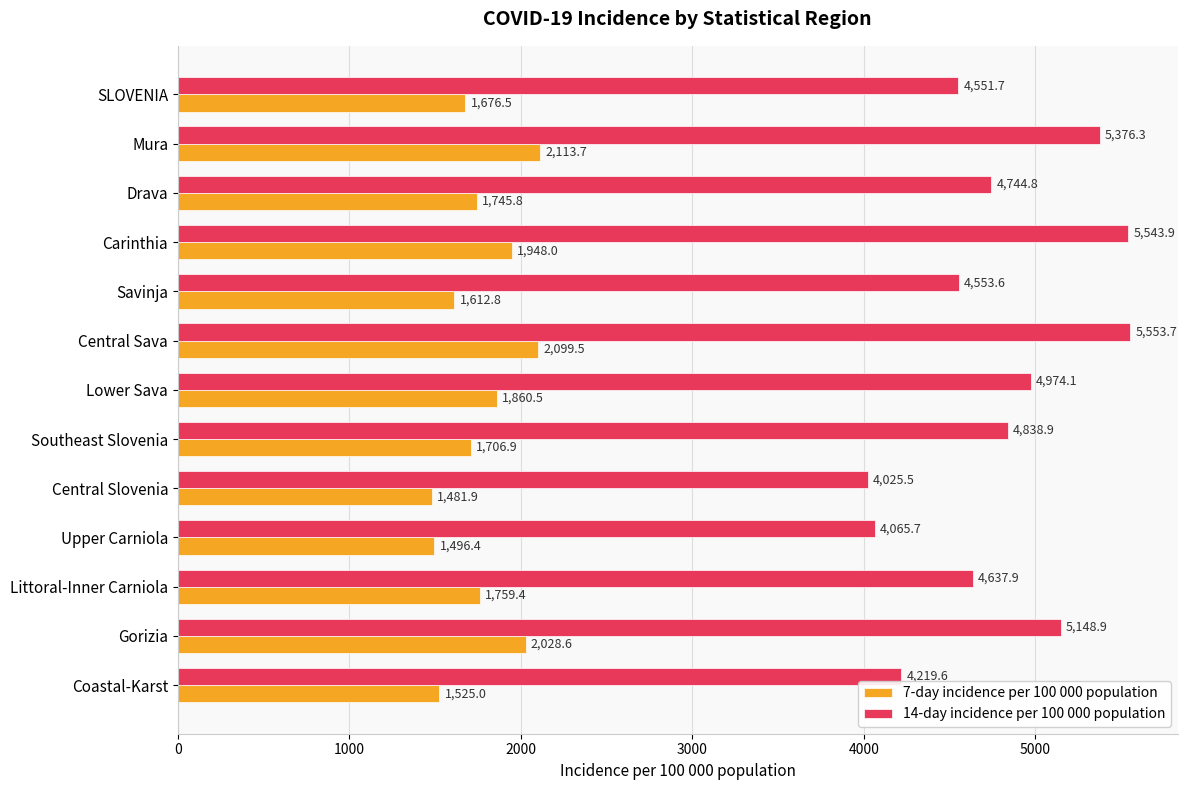

Between Drava and Littoral-Inner Carniola, which series saw the biggest shift?

14-day incidence per 100 000 population